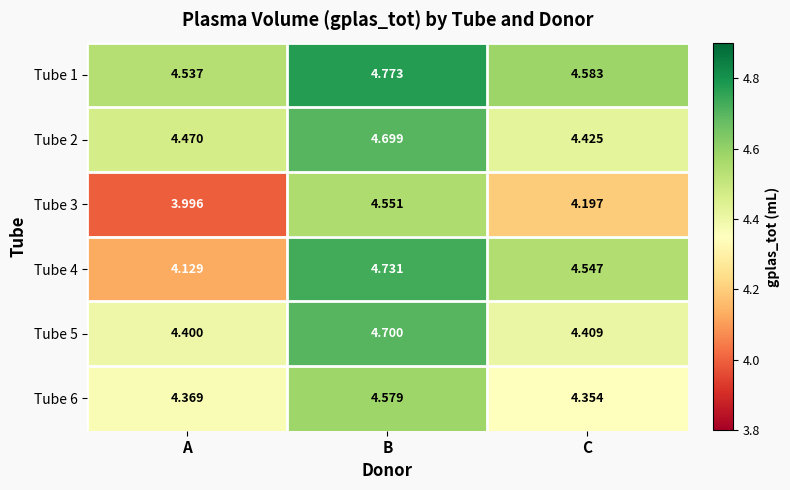

Count the number of data series in this chart.

6